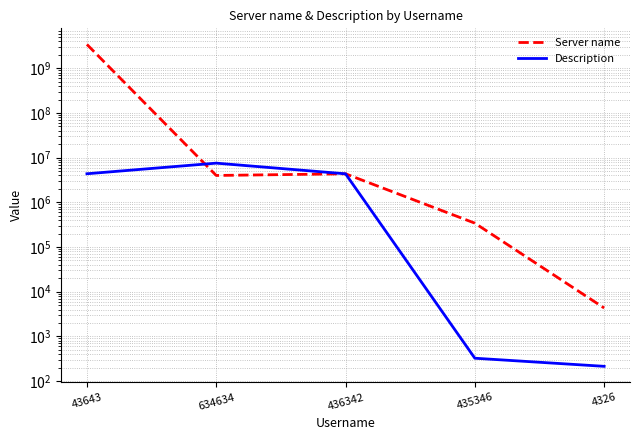

List the series in order of their overall mean, lowest first.

Description, Server name